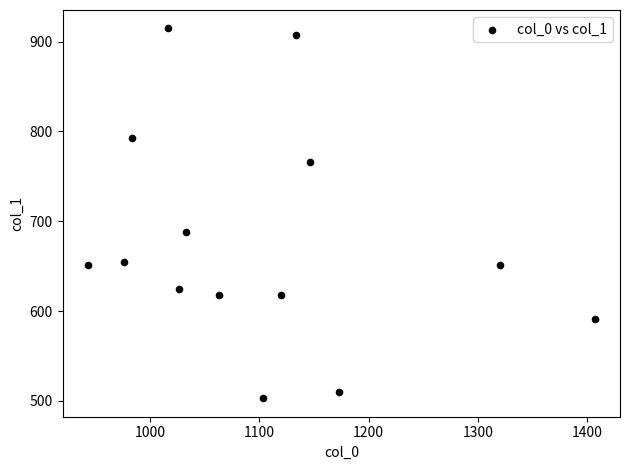

What is the range of X values (max minus min)?

463.3